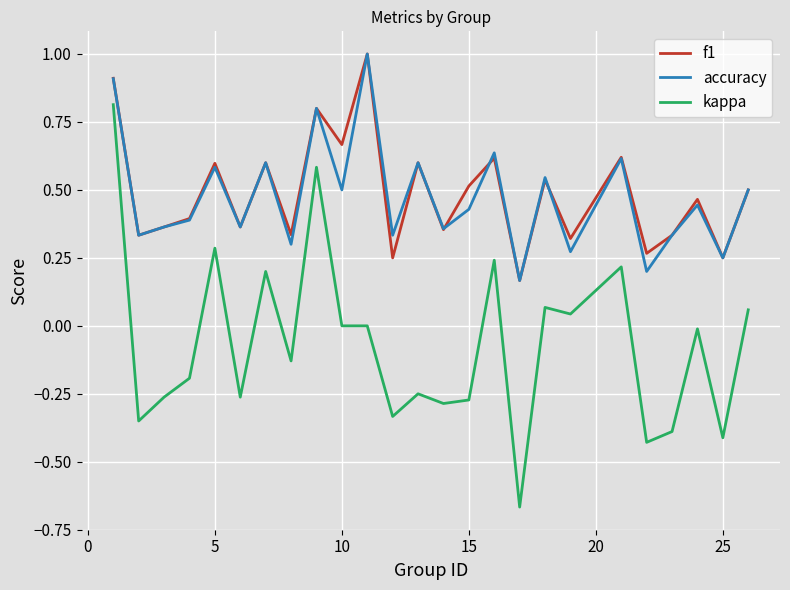

What is the difference between the maximum and minimum values in the accuracy series?

0.8